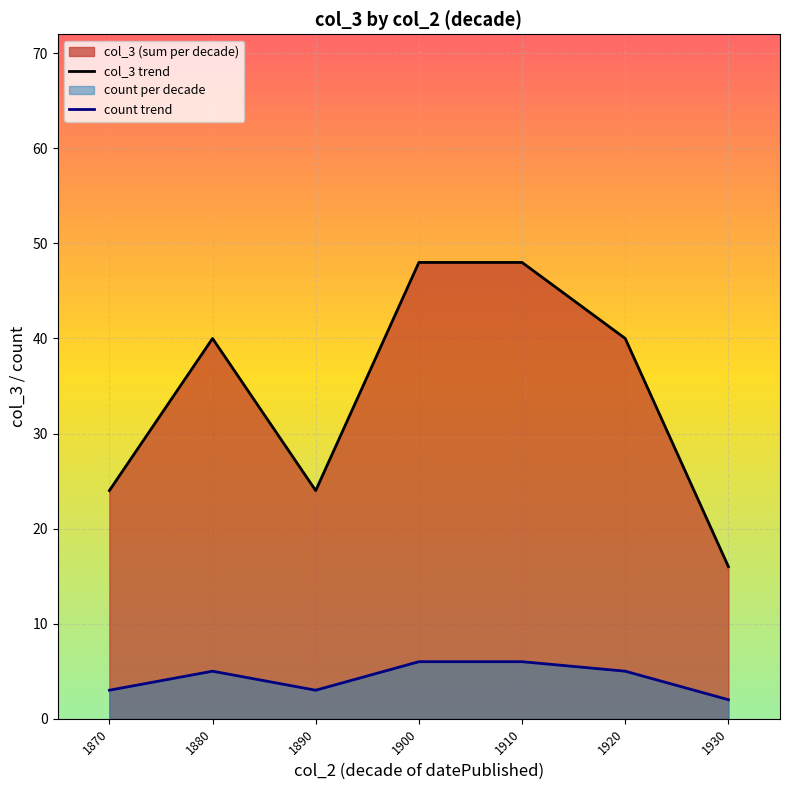

What is the total value across all series at 1880?

45